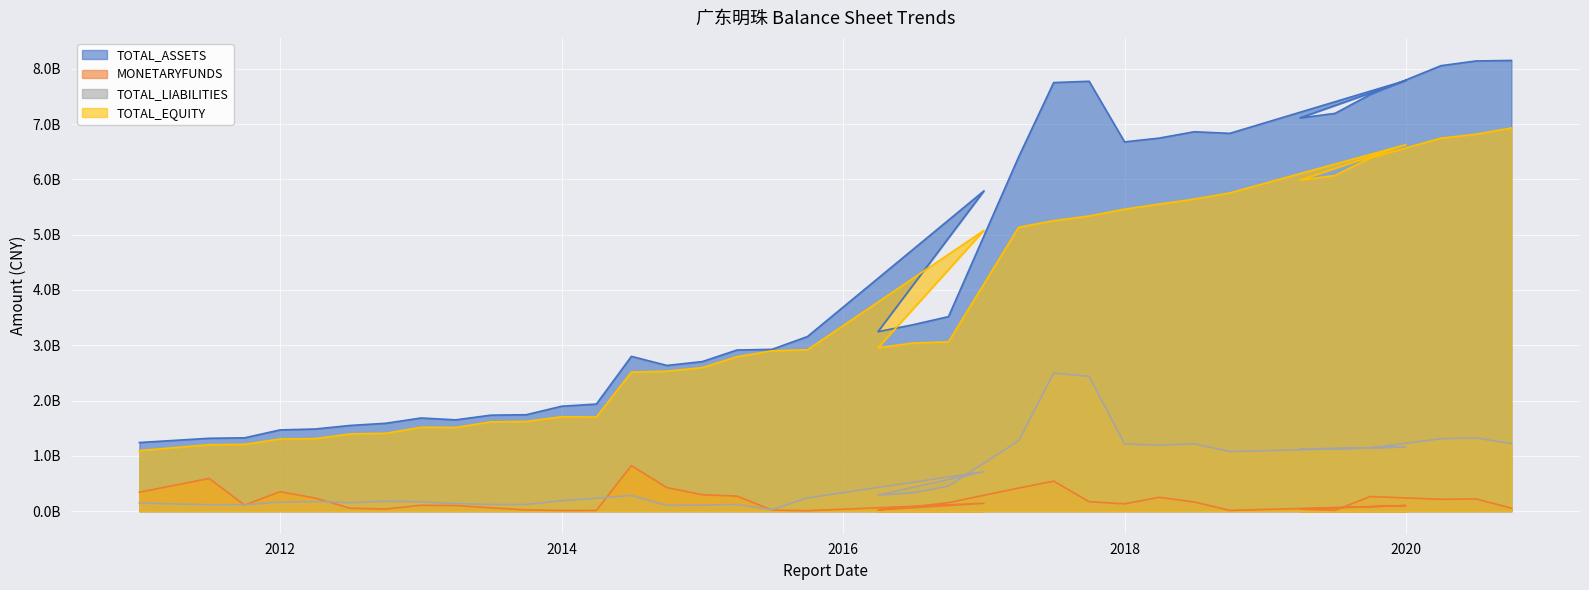

At which category does TOTAL_EQUITY reach its first local peak?

2012-12-31